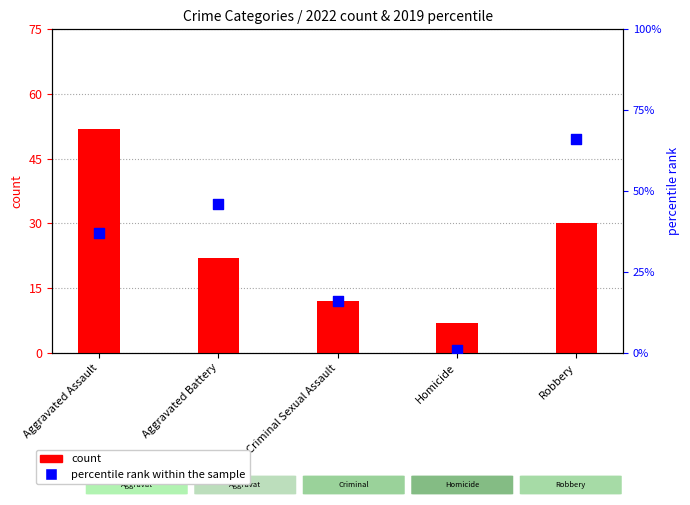

What are all the series names shown in the legend?

count, percentile rank within the sample